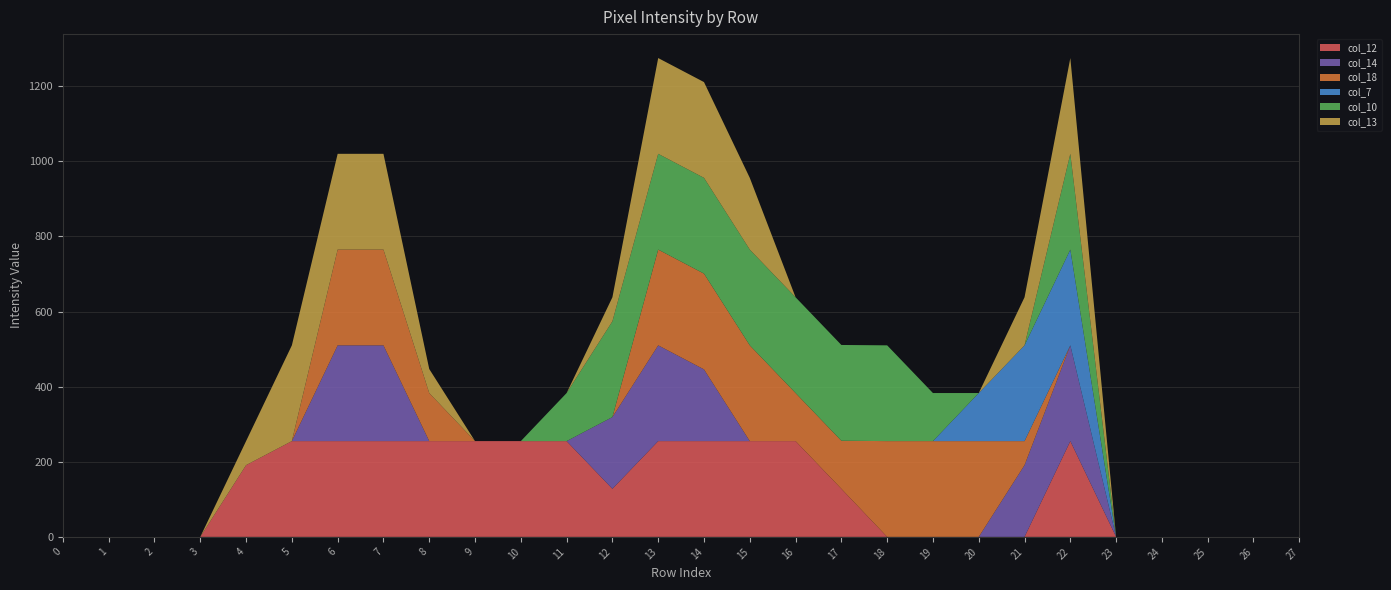

Reading left to right, extract all data points from this chart.

col_12: 0=0	1=0	2=0	3=0	4=191	5=255	6=255	7=255	8=255	9=255	10=255	11=255	12=128	13=255	14=255	15=255	16=255	17=128	18=0	19=0	20=0	21=0	22=255	23=0	24=0	25=0	26=0	27=0
col_14: 0=0	1=0	2=0	3=0	4=0	5=0	6=255	7=255	8=0	9=0	10=0	11=0	12=191	13=255	14=191	15=0	16=0	17=0	18=0	19=0	20=0	21=191	22=255	23=0	24=0	25=0	26=0	27=0
col_18: 0=0	1=0	2=0	3=0	4=0	5=0	6=255	7=255	8=128	9=0	10=0	11=0	12=0	13=255	14=255	15=255	16=128	17=128	18=255	19=255	20=255	21=64	22=0	23=0	24=0	25=0	26=0	27=0
col_7: 0=0	1=0	2=0	3=0	4=0	5=0	6=0	7=0	8=0	9=0	10=0	11=0	12=0	13=0	14=0	15=0	16=0	17=0	18=0	19=0	20=128	21=255	22=255	23=0	24=0	25=0	26=0	27=0
col_10: 0=0	1=0	2=0	3=0	4=0	5=0	6=0	7=0	8=0	9=0	10=0	11=128	12=255	13=255	14=255	15=255	16=255	17=255	18=255	19=128	20=0	21=0	22=255	23=0	24=0	25=0	26=0	27=0
col_13: 0=0	1=0	2=0	3=0	4=64	5=255	6=255	7=255	8=64	9=0	10=0	11=0	12=64	13=255	14=255	15=191	16=0	17=0	18=0	19=0	20=0	21=128	22=255	23=0	24=0	25=0	26=0	27=0